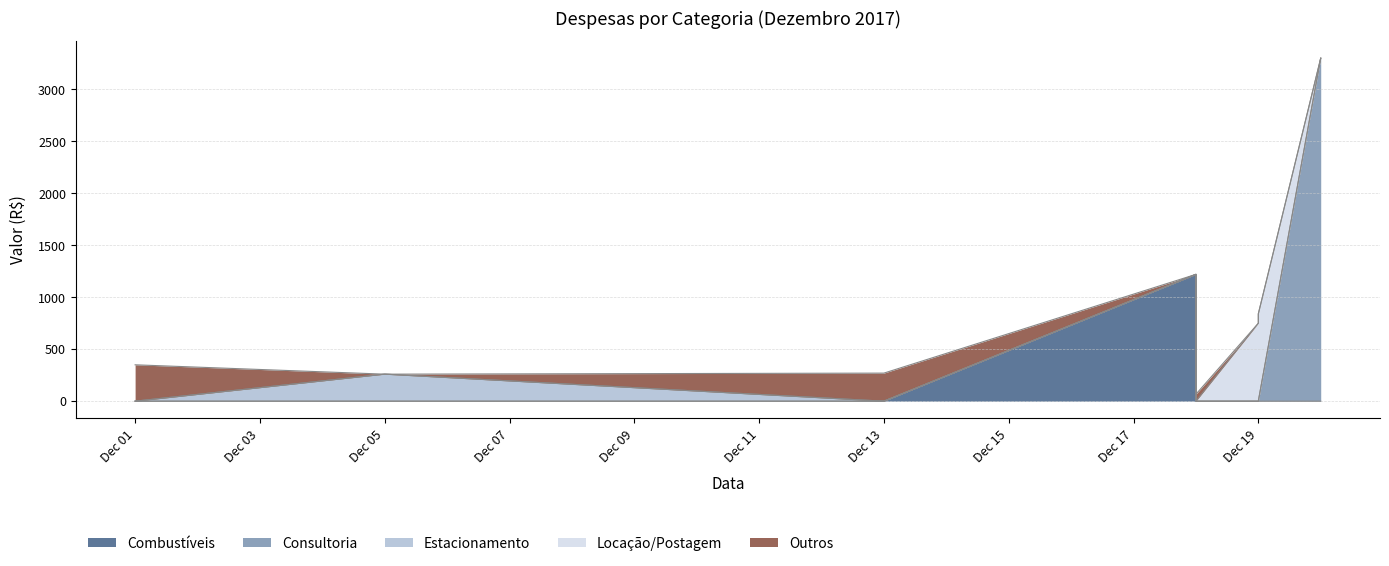

At which category is the sum across all series the highest?

2017-12-20